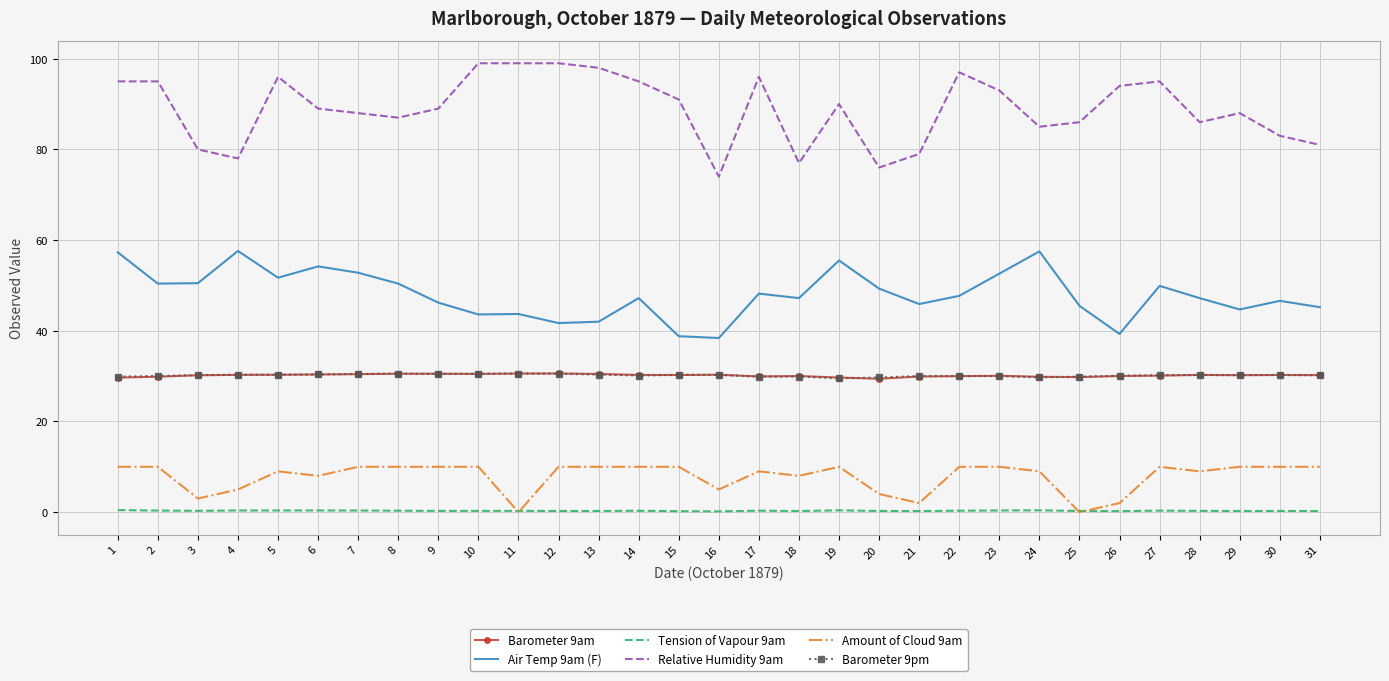

True or false: Amount of Cloud 9am and Barometer 9am cross at least once.

False